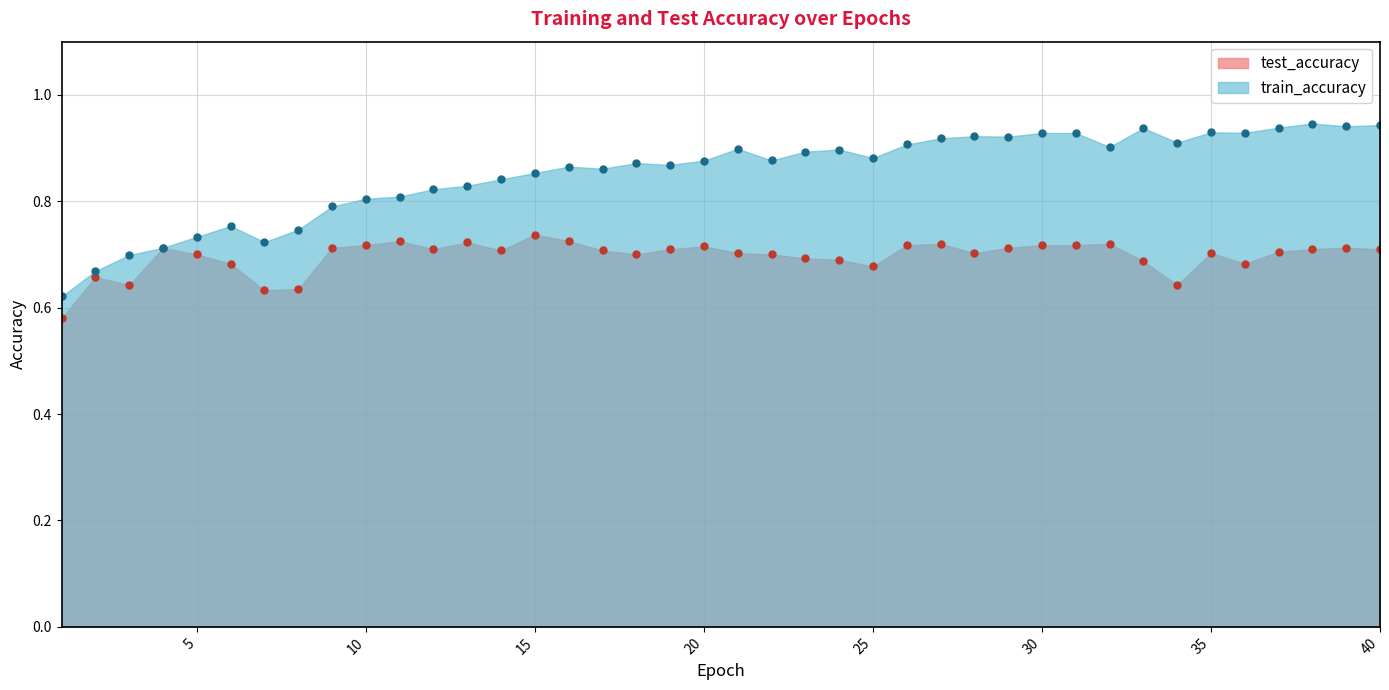

Rank the categories by train_accuracy value from lowest to highest.

1, 2, 3, 4, 7, 5, 8, 6, 9, 10, 11, 12, 13, 14, 15, 17, 16, 19, 18, 20, 22, 25, 23, 24, 21, 32, 26, 34, 27, 29, 28, 31, 30, 36, 35, 33, 37, 39, 40, 38